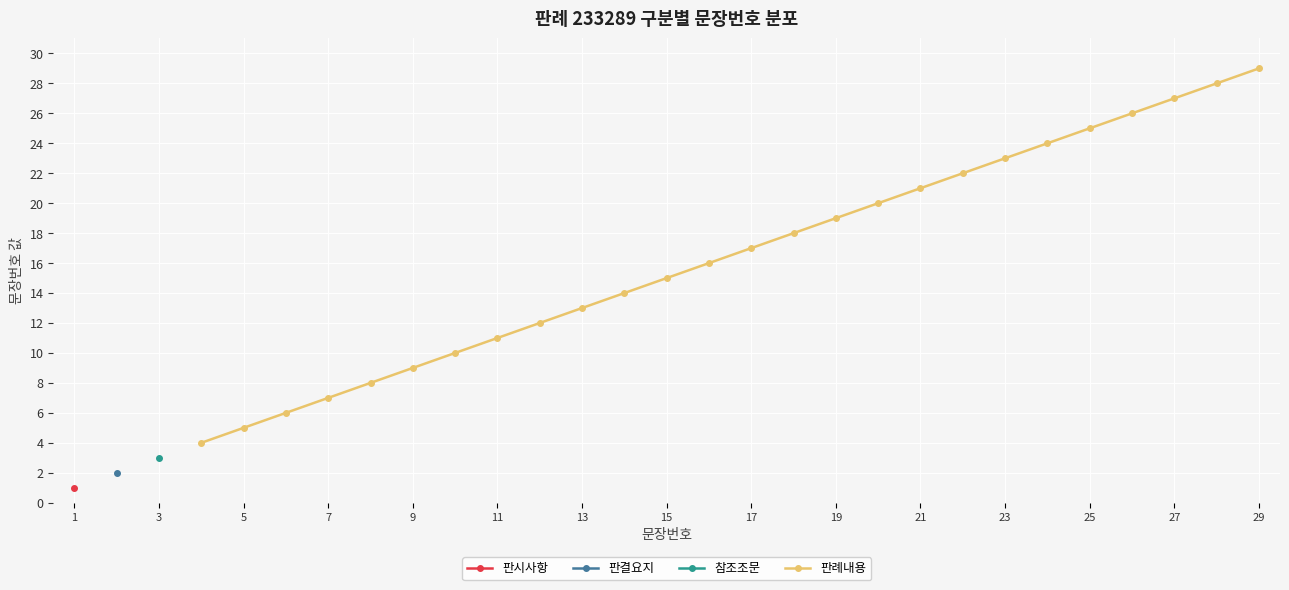

How many lines are shown in the chart?

1